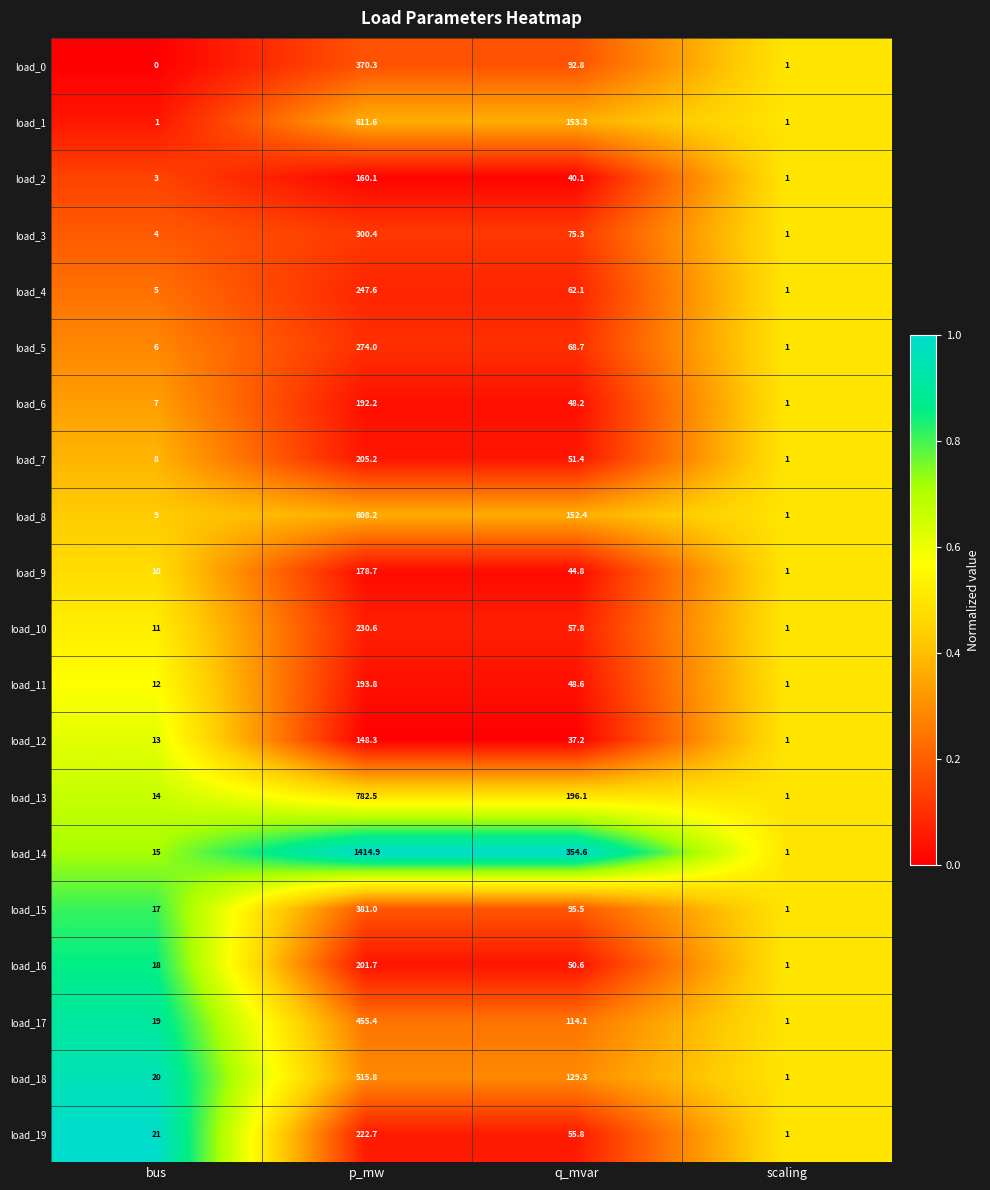

Rank the series by their maximum value, from highest to lowest.

load_14, load_13, load_1, load_8, load_18, load_17, load_15, load_0, load_3, load_5, load_4, load_10, load_19, load_7, load_16, load_11, load_6, load_9, load_2, load_12